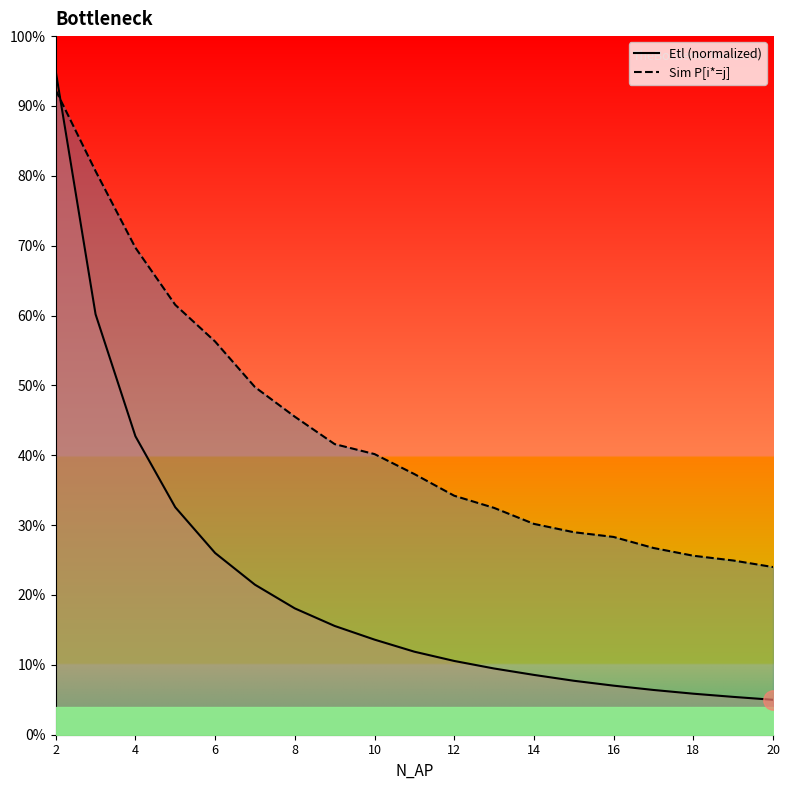

How many series are shown in this chart?

2